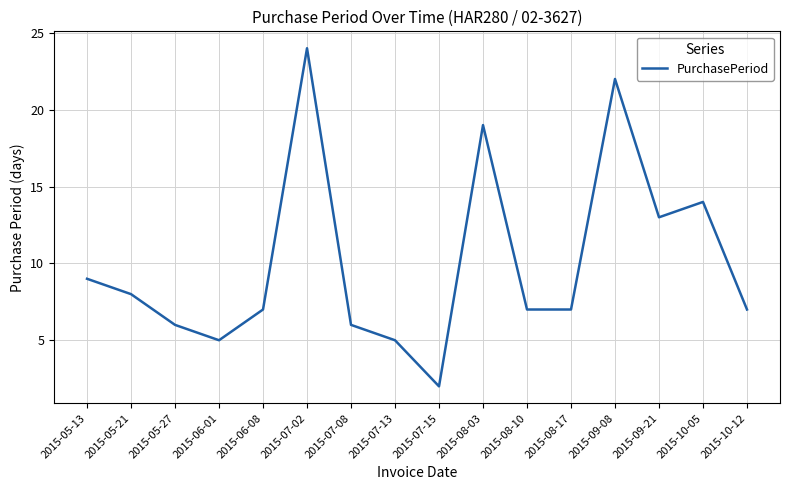

Does the chart display data point markers on the line(s)?

No